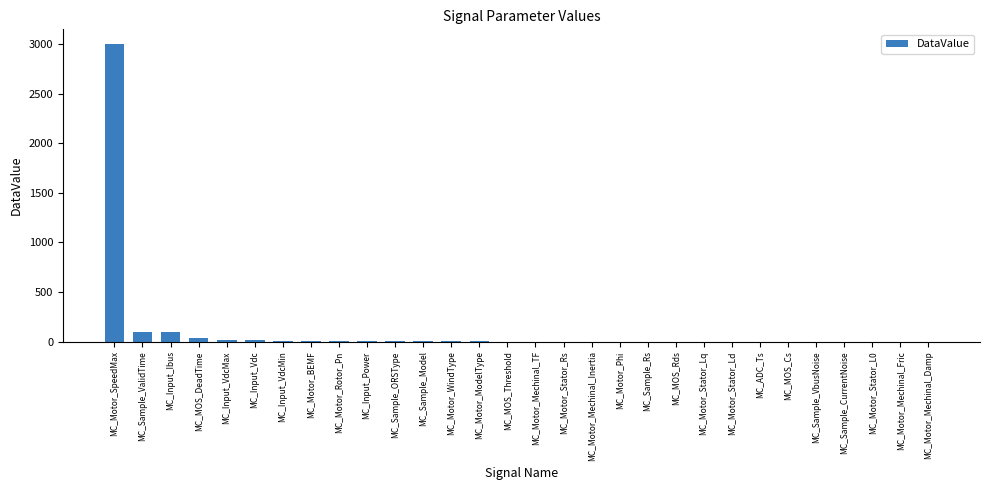

Is it true that the value at MC_Input_Ibus is 100.0?

True